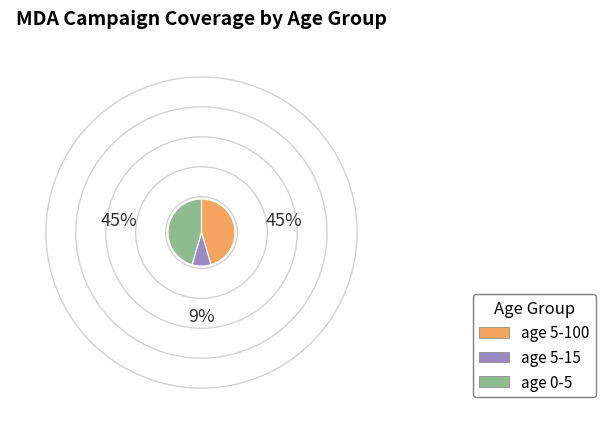

How many segments does this pie chart have?

3